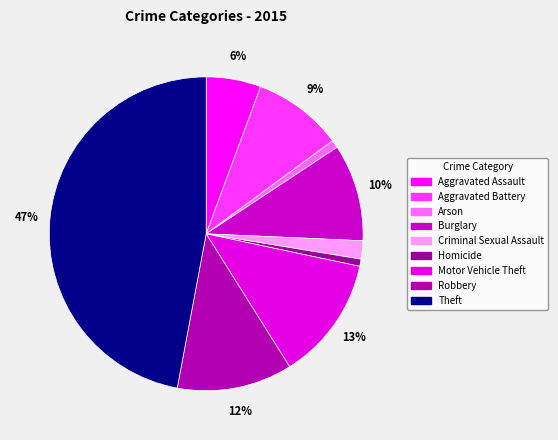

To the nearest percent, what is the average slice percentage?

11%